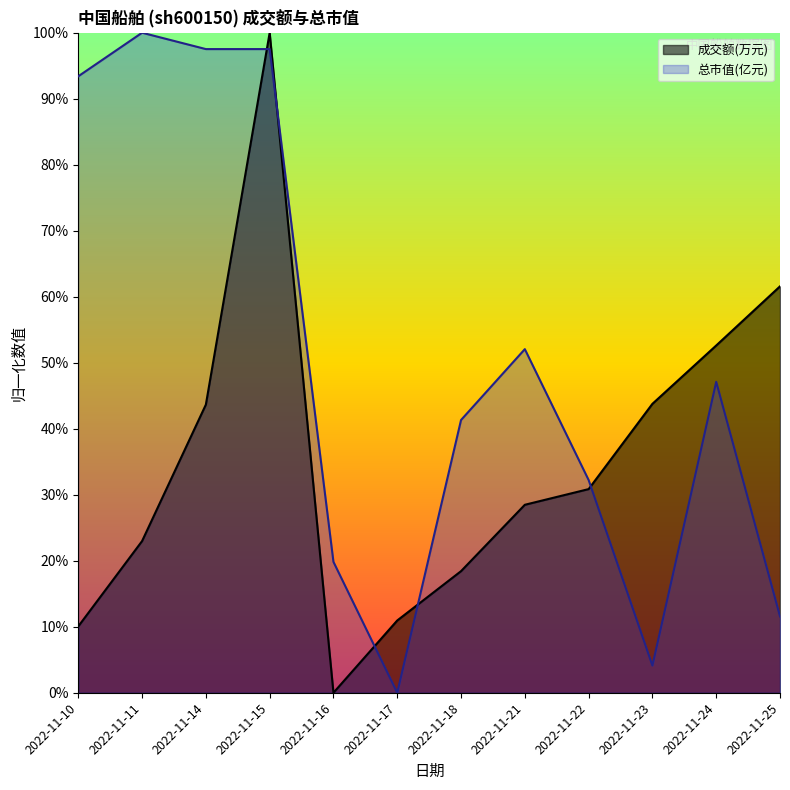

Where is 成交额(万元) nearest to the value 0?

2022-11-16